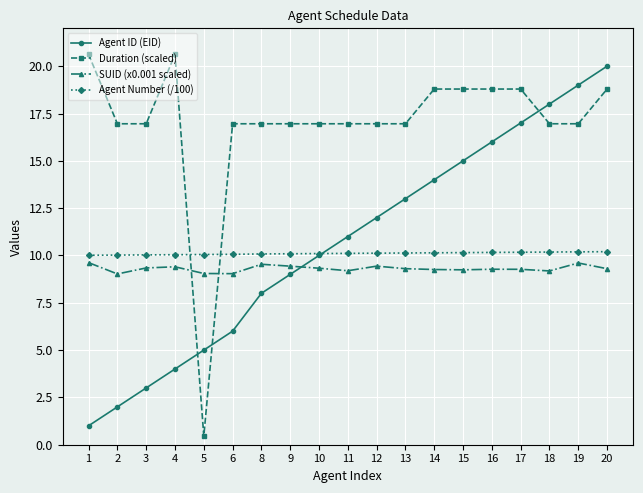

Which series has the widest spread of values?

Duration (scaled)